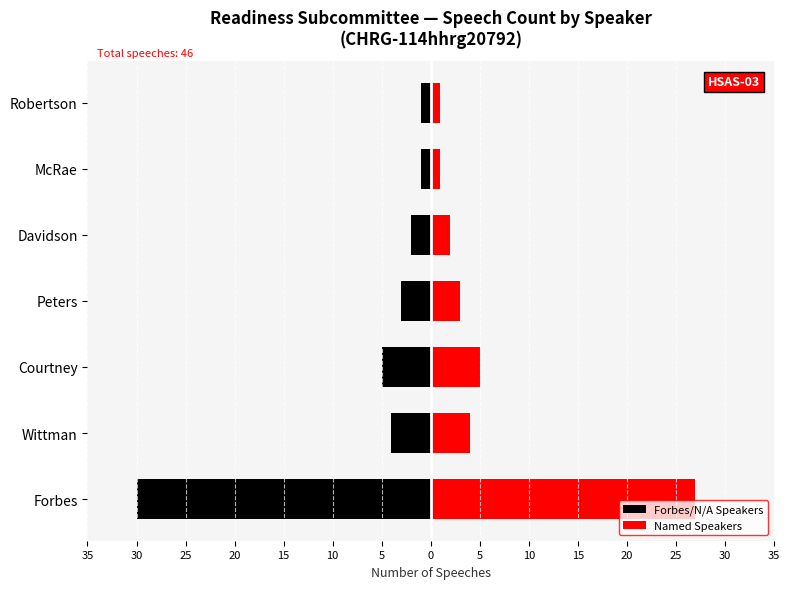

Rank the series at Peters from lowest to highest value.

Forbes/N/A Speakers, Named Speakers